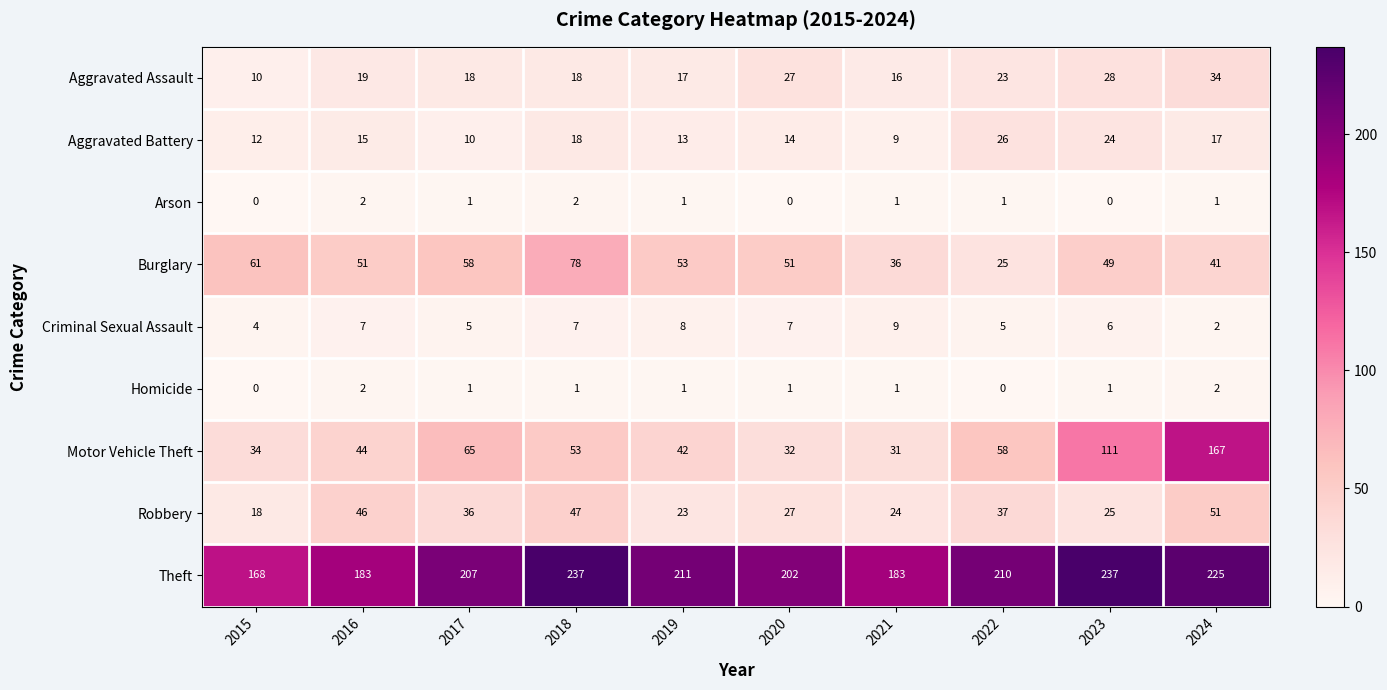

Which category has the highest value in the Aggravated Battery series?

2022